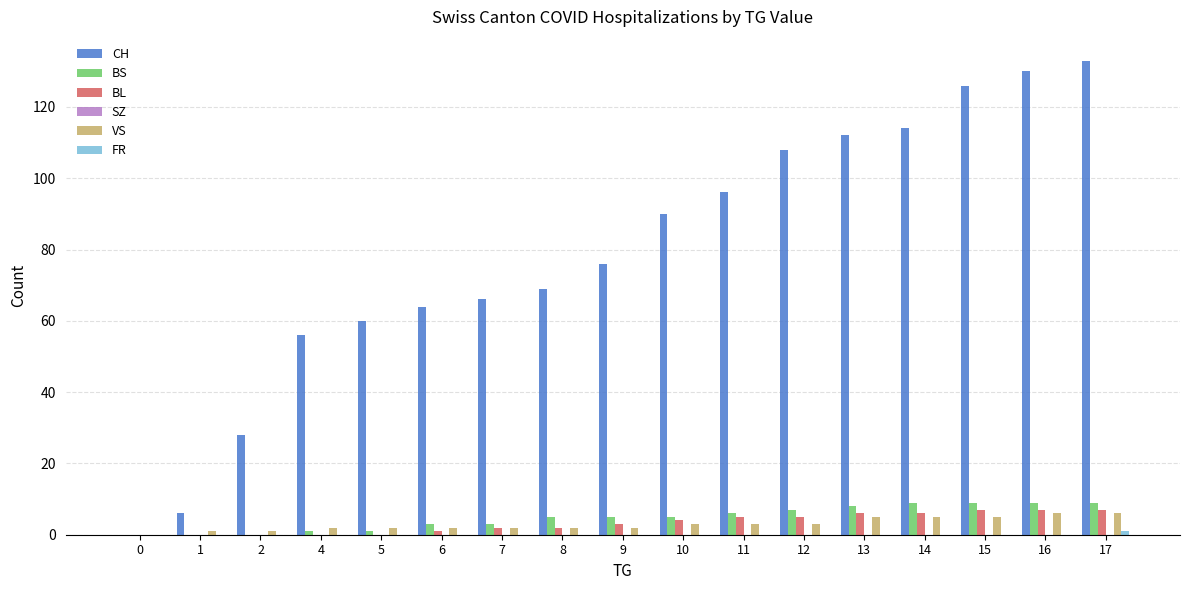

What is the sum of all BS values?

80